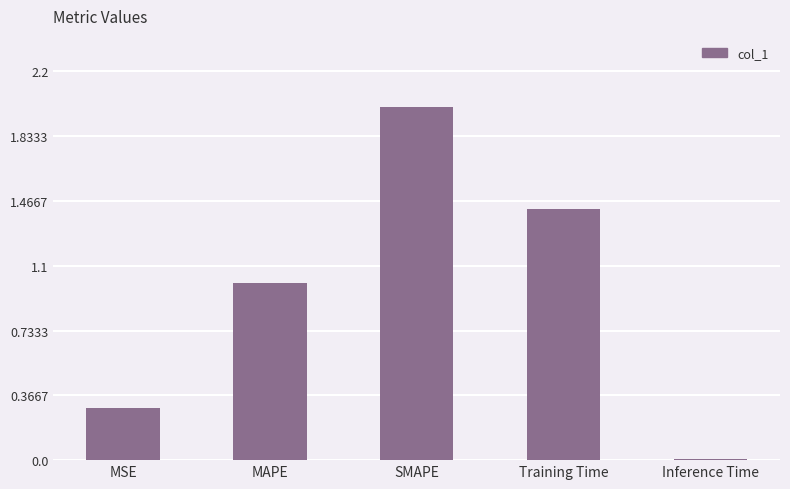

List the labels in order of value, largest first.

SMAPE, Training Time, MAPE, MSE, Inference Time